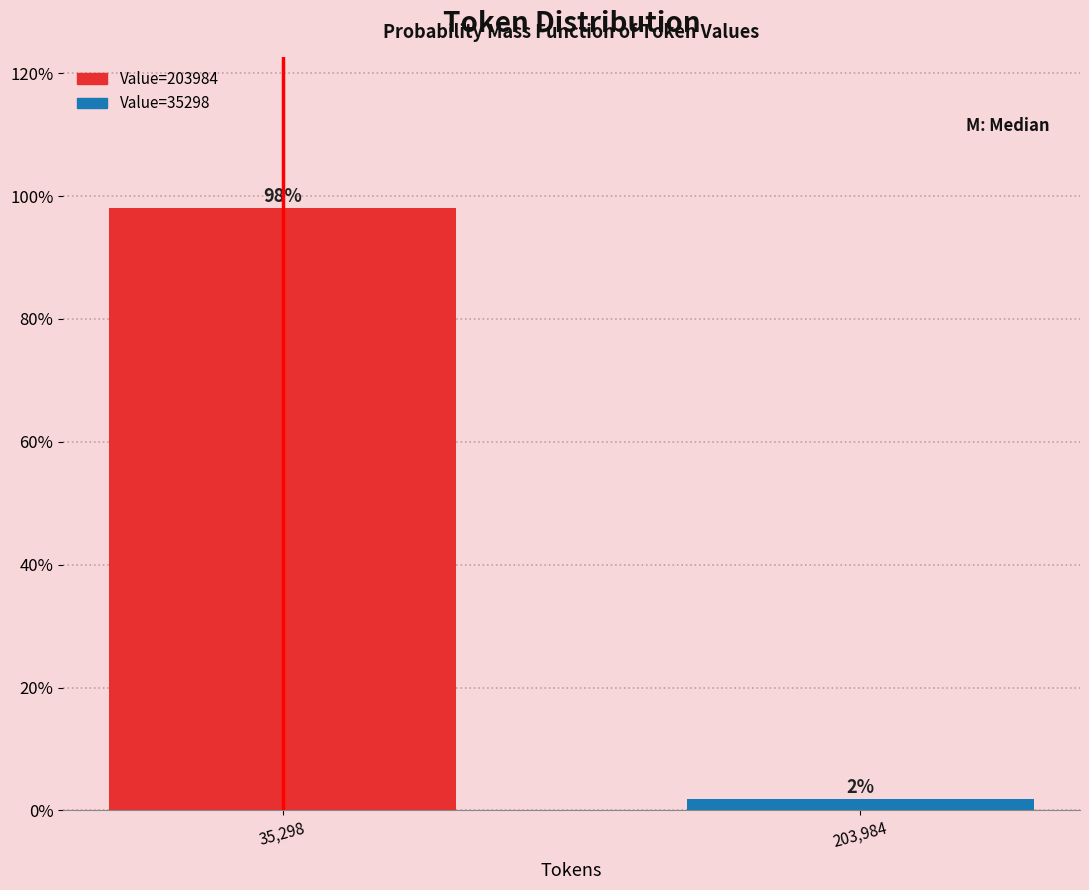

What is the label of the 1st bar from the right?

203,984